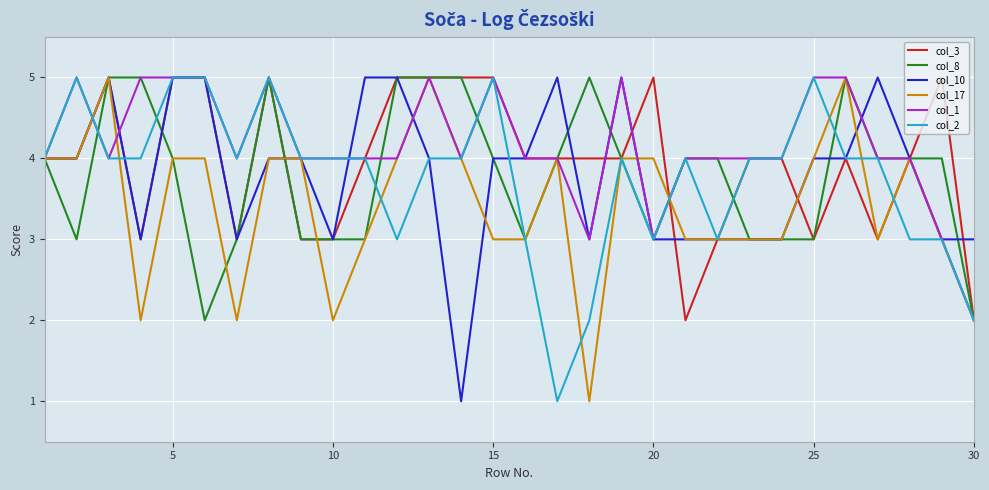

What is the maximum value for col_10?

5